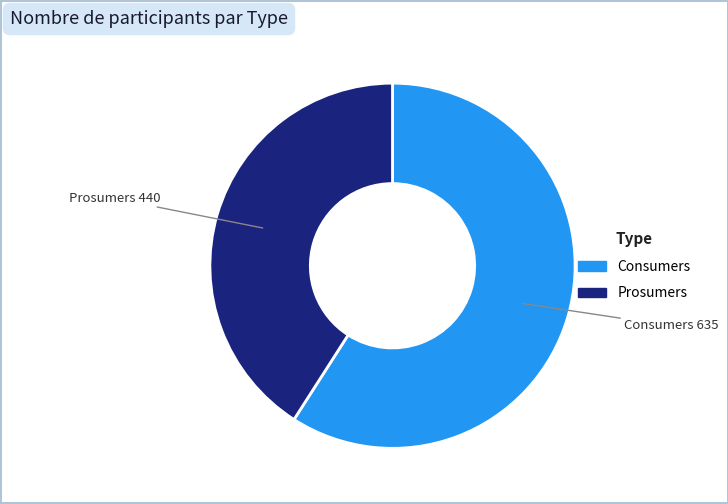

What is the smallest slice in the pie chart?

Prosumers